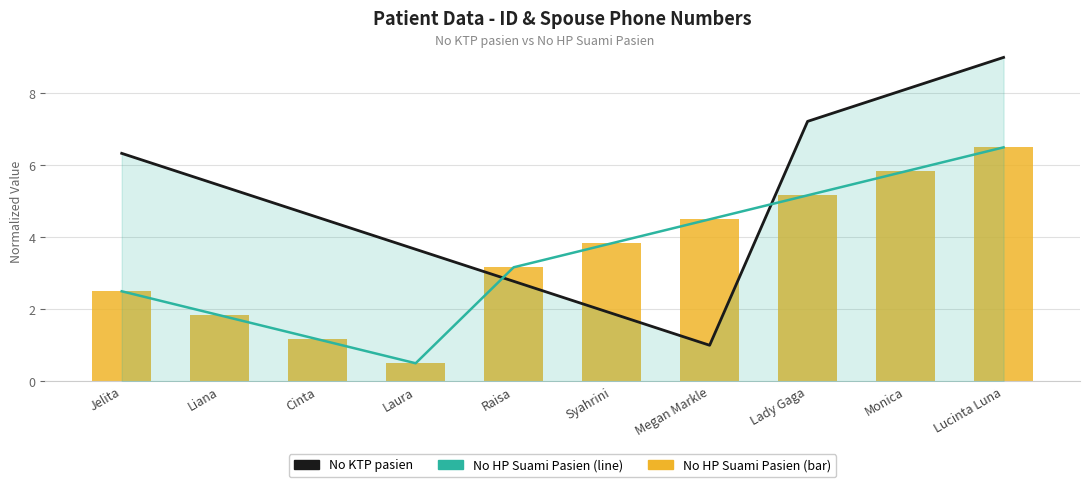

At how many categories does at least one series exceed 6?

4